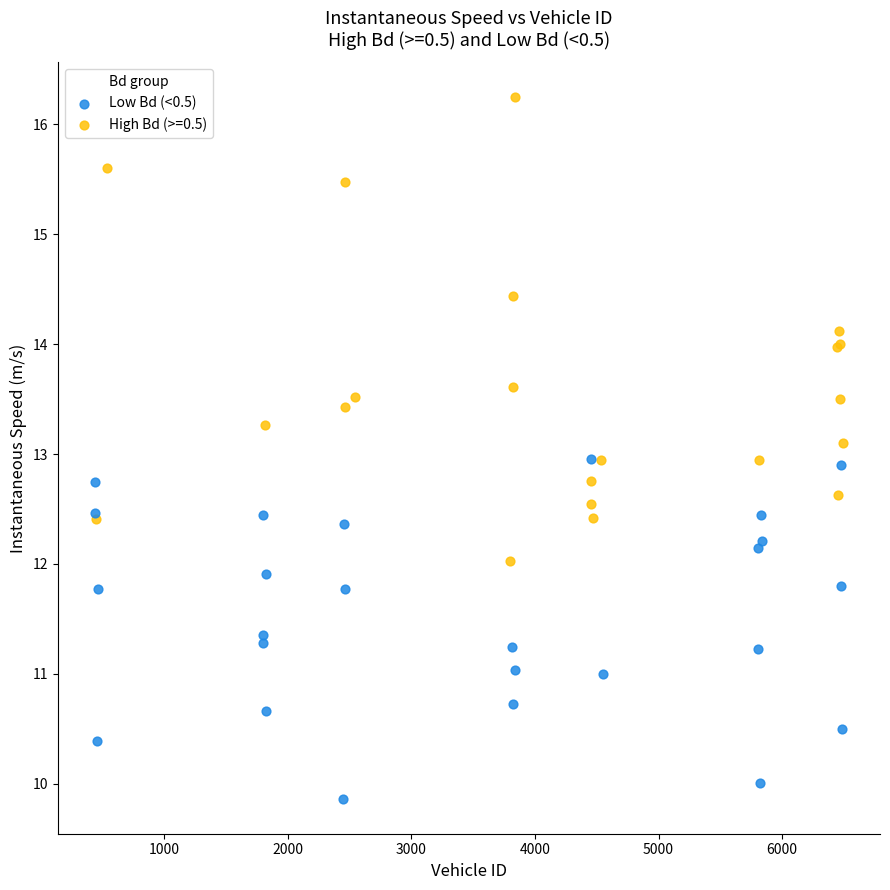

Which series contains the highest Y value?

High Bd (>=0.5)